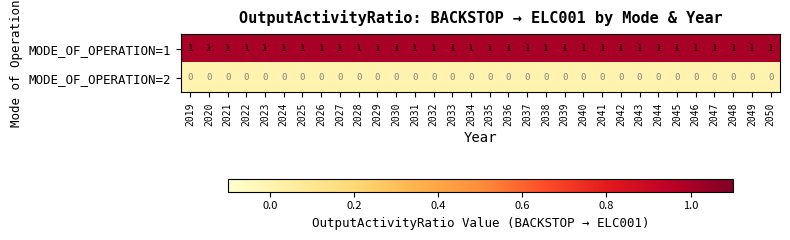

Rank the series by their maximum value, from highest to lowest.

MODE_OF_OPERATION=1, MODE_OF_OPERATION=2